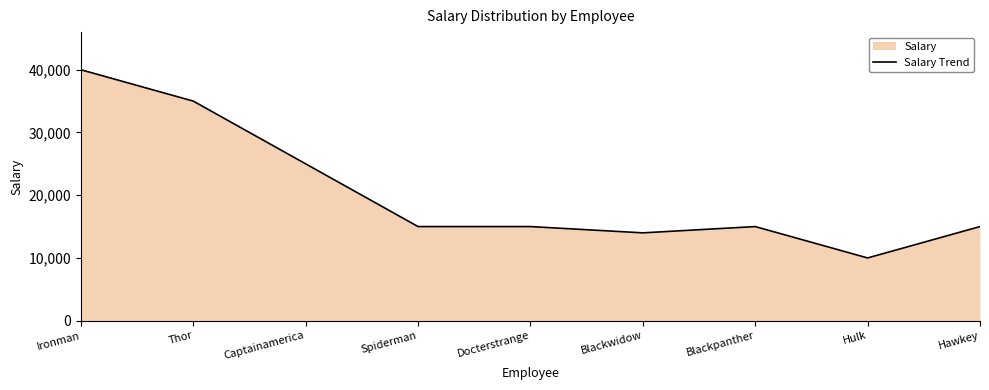

What is the label of the 2nd point from the left?

Thor